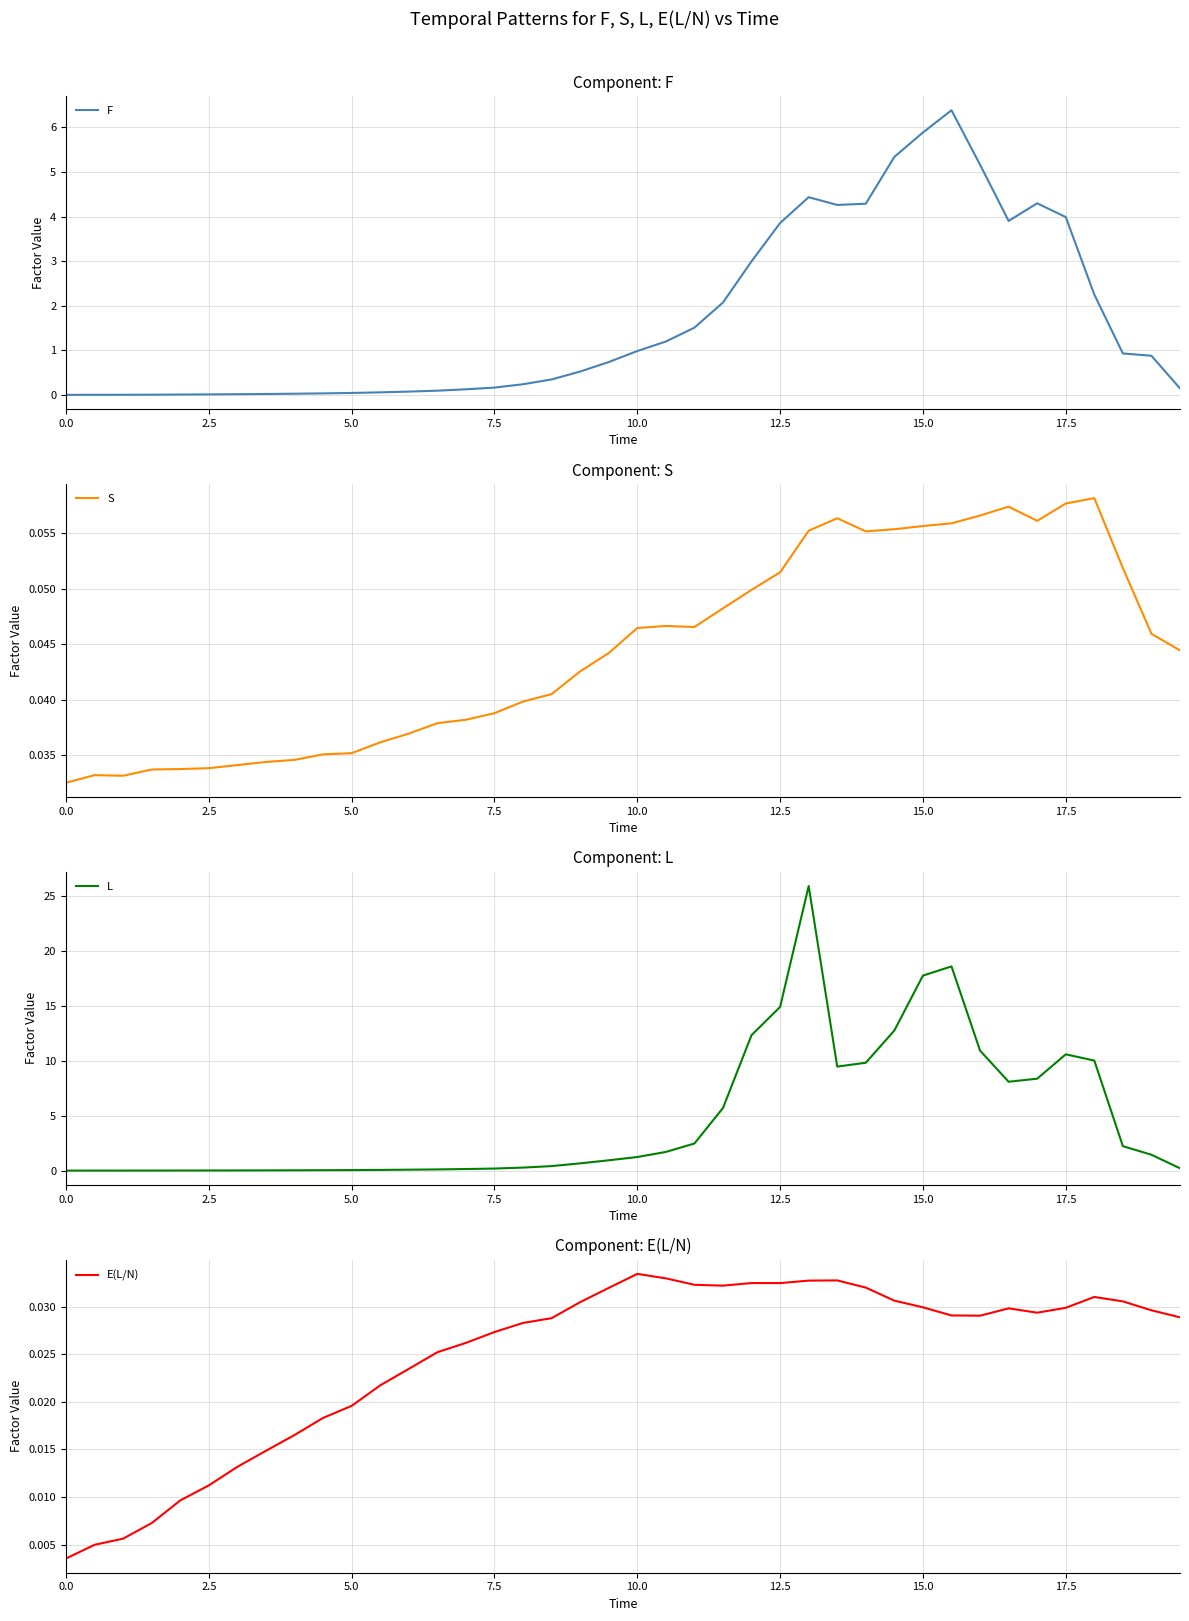

Reading left to right, extract all data points from this chart.

F: 0.0	0.0	0.0	0.0	0.0	0.0	0.0	0.0	0.0	0.0	0.0	0.1	0.1	0.1	0.1	0.2	0.2	0.3	0.5	0.7	1.0	1.2	1.5	2.1	3.0	3.9	4.4	4.3	4.3	5.3	5.9	6.4	5.2	3.9	4.3	4.0	2.3	0.9	0.9	0.1
S: 0.0	0.0	0.0	0.0	0.0	0.0	0.0	0.0	0.0	0.0	0.0	0.0	0.0	0.0	0.0	0.0	0.0	0.0	0.0	0.0	0.0	0.0	0.0	0.0	0.0	0.1	0.1	0.1	0.1	0.1	0.1	0.1	0.1	0.1	0.1	0.1	0.1	0.1	0.0	0.0
L: 0.0	0.0	0.0	0.0	0.0	0.0	0.0	0.0	0.0	0.0	0.1	0.1	0.1	0.1	0.1	0.2	0.3	0.4	0.7	0.9	1.2	1.7	2.5	5.7	12.3	14.9	25.9	9.5	9.8	12.8	17.8	18.6	10.9	8.1	8.4	10.6	10.0	2.2	1.4	0.2
E(L/N): 0.0	0.0	0.0	0.0	0.0	0.0	0.0	0.0	0.0	0.0	0.0	0.0	0.0	0.0	0.0	0.0	0.0	0.0	0.0	0.0	0.0	0.0	0.0	0.0	0.0	0.0	0.0	0.0	0.0	0.0	0.0	0.0	0.0	0.0	0.0	0.0	0.0	0.0	0.0	0.0